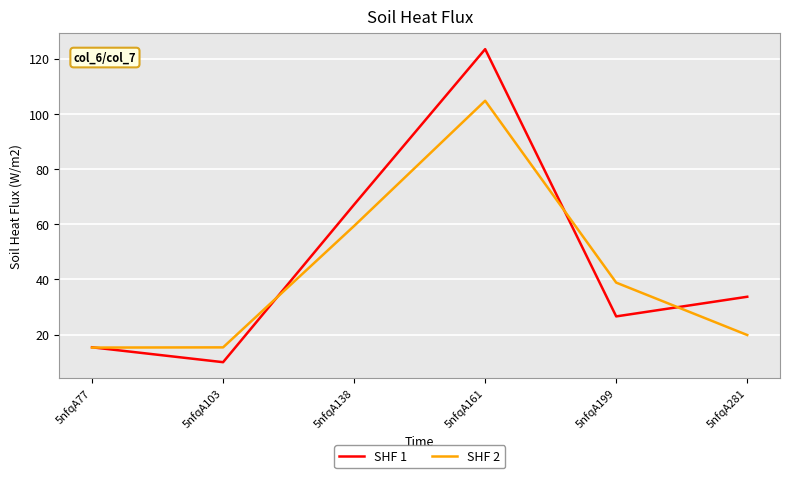

How many interior local peaks does the SHF 2 series have?

1